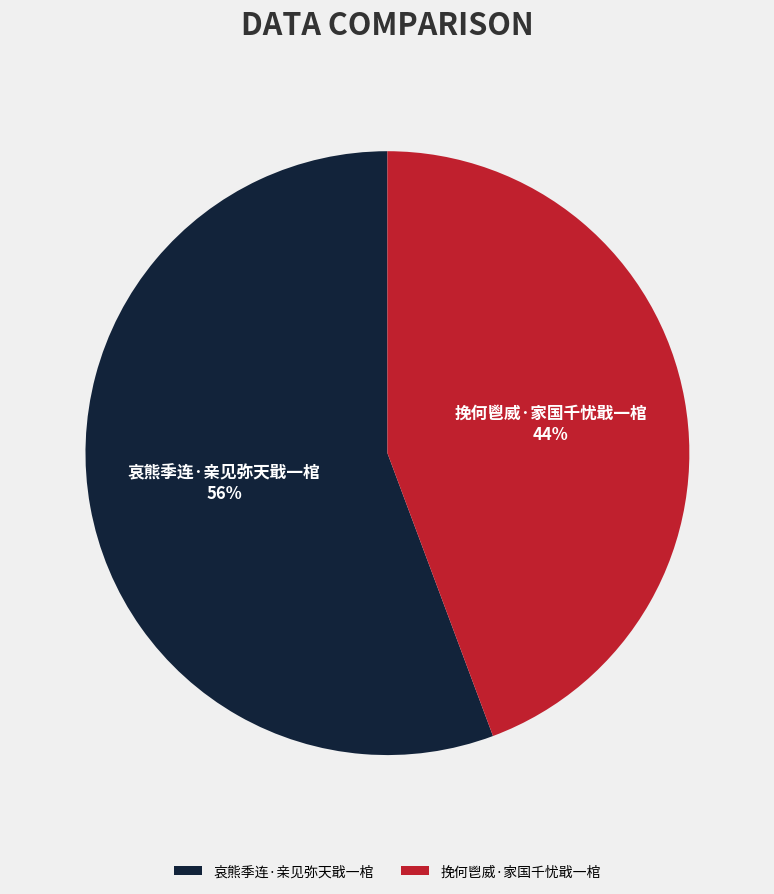

To the nearest percent, what is the average slice percentage?

50%